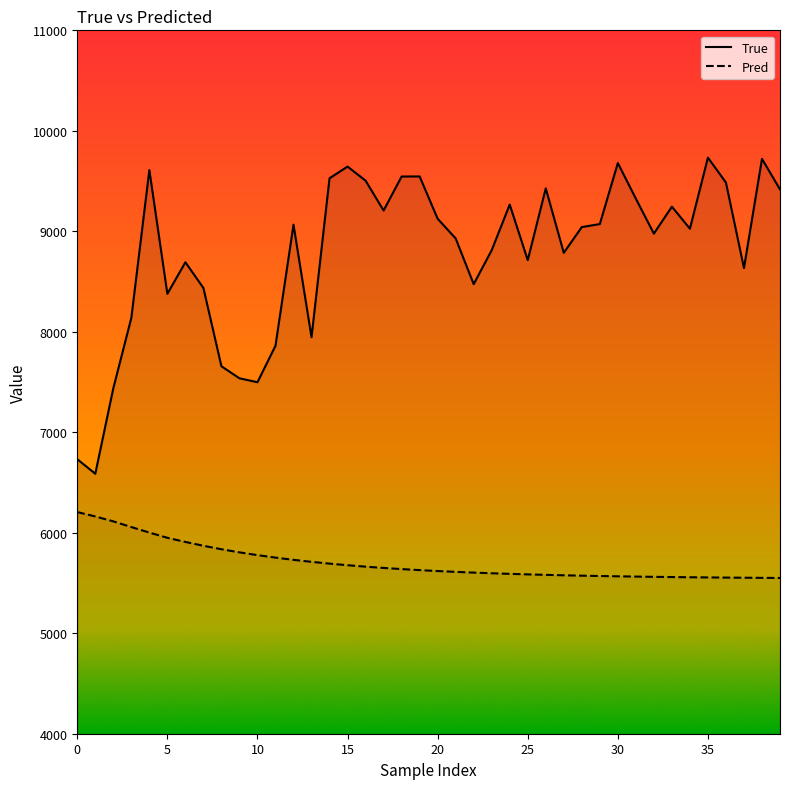

Which series has the widest spread of values?

True